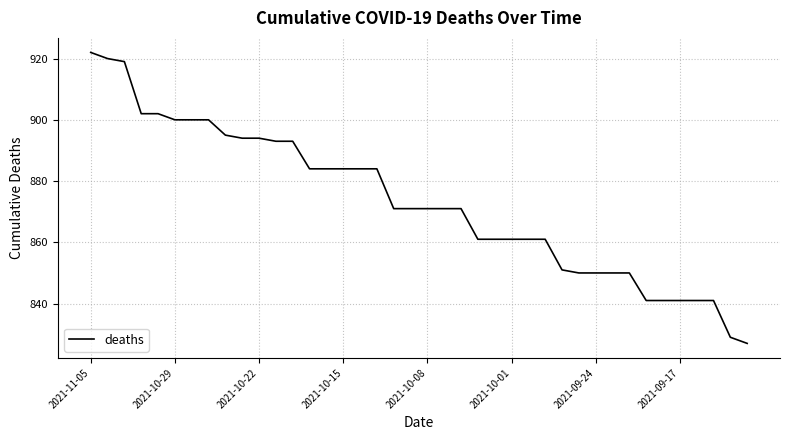

What is the minimum value shown in the chart?

827